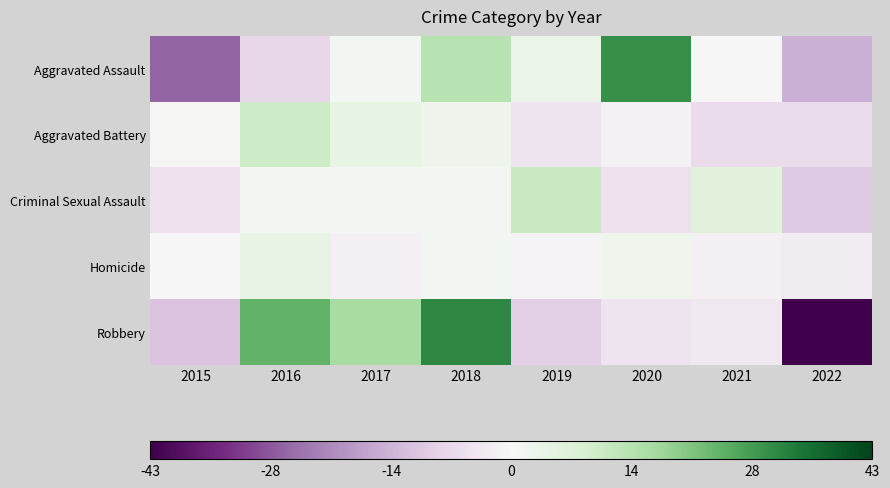

Which series changed the most between 2016 and 2020?

Aggravated Assault